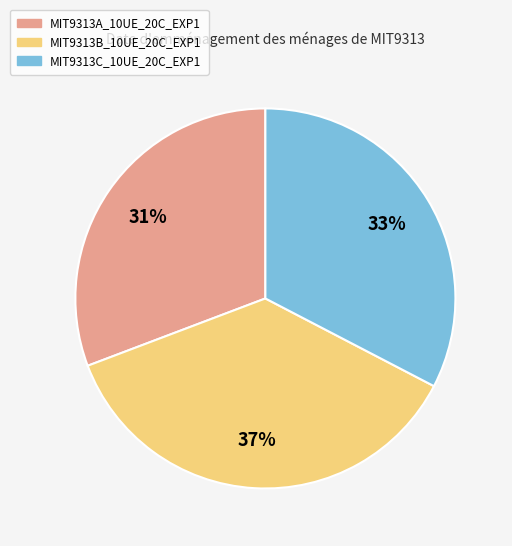

Do MIT9313A_10UE_20C_EXP1 and MIT9313B_10UE_20C_EXP1 together represent more than half of the pie?

Yes